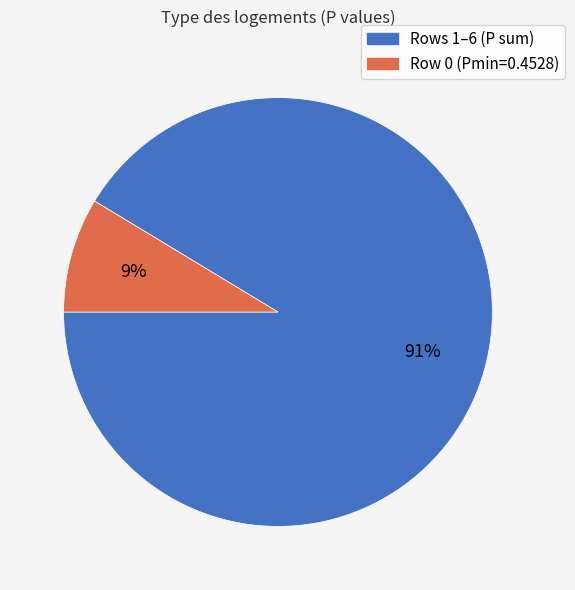

To the nearest percent, what portion does Row 0 (Pmin=0.4528) represent?

9%